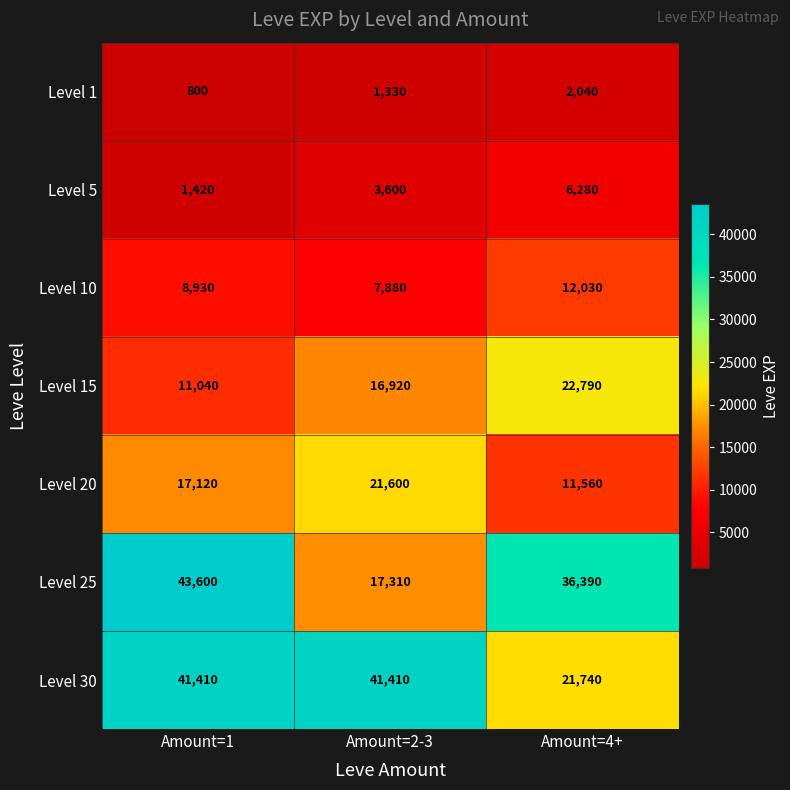

List the series in order of their peak value, lowest first.

Level 1, Level 5, Level 10, Level 20, Level 15, Level 30, Level 25